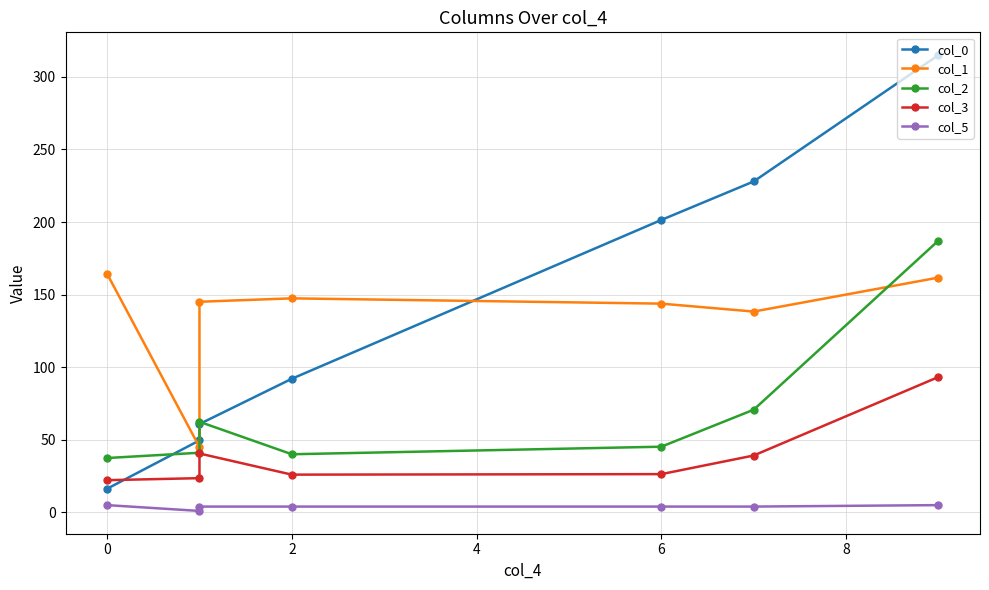

How many data points in col_2 are less than 45?

3